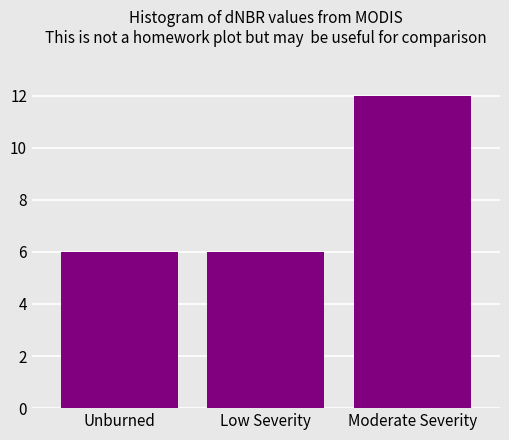

Are the bars horizontal?

No